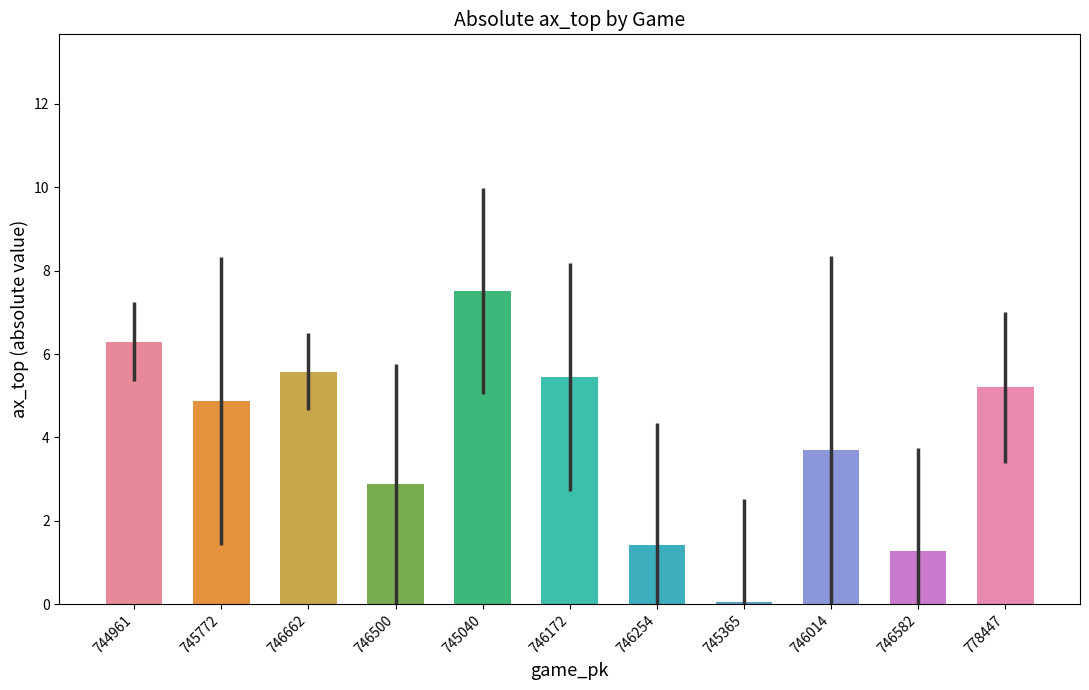

Approximately how many times larger is the value at 746014 compared to 746254?

2.6